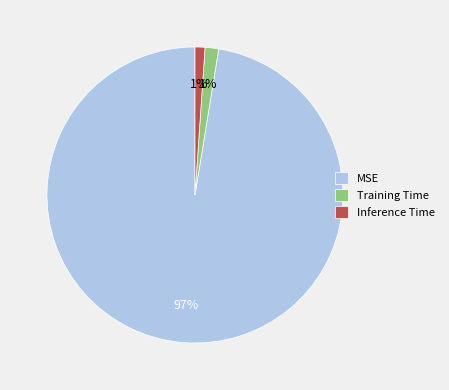

Is there any slice that represents more than half of the pie?

Yes